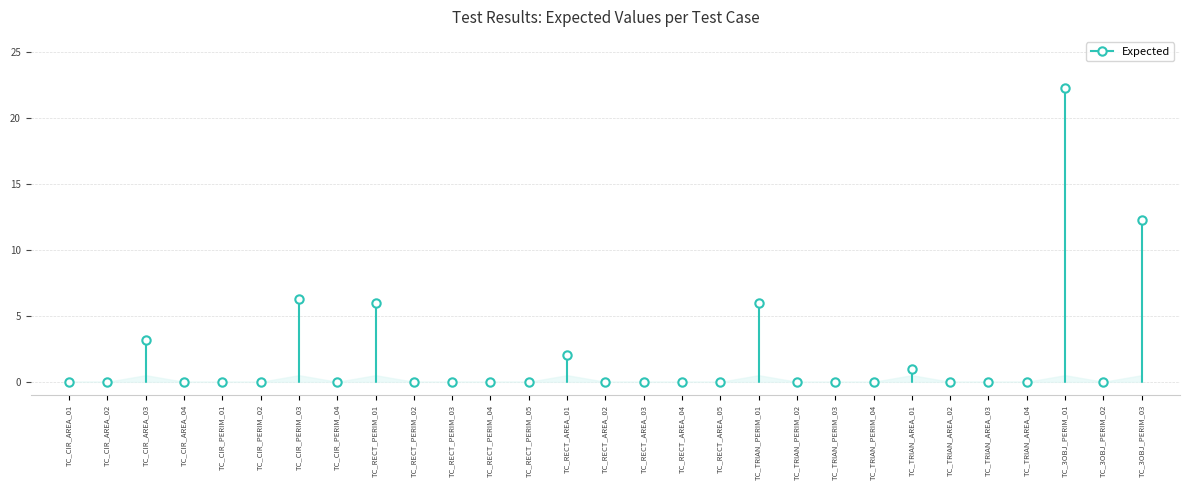

What position from the right is TC_RECT_PERIM_03?

19